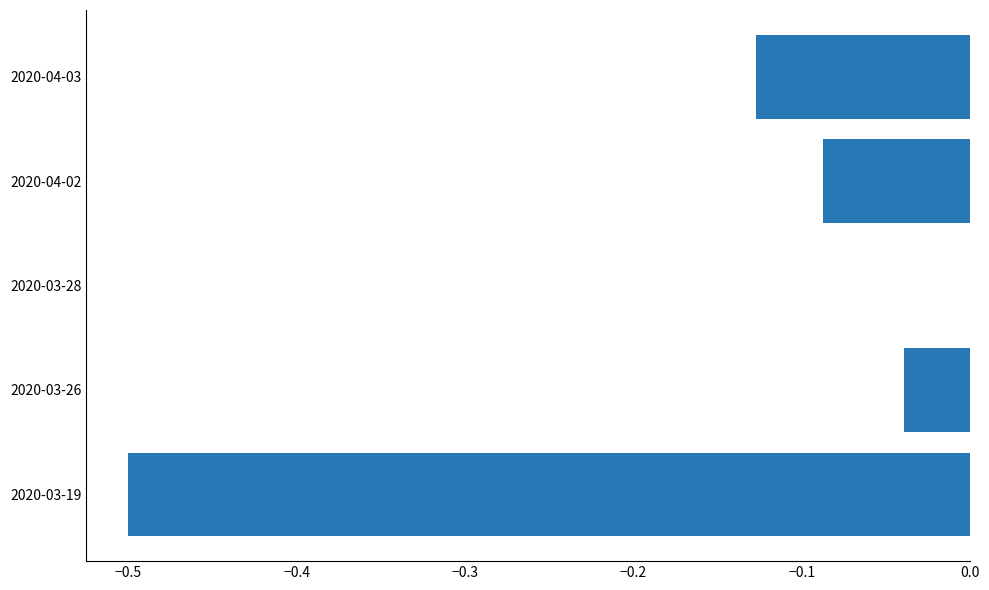

At which category does the chart reach its peak across all series?

2020-03-28